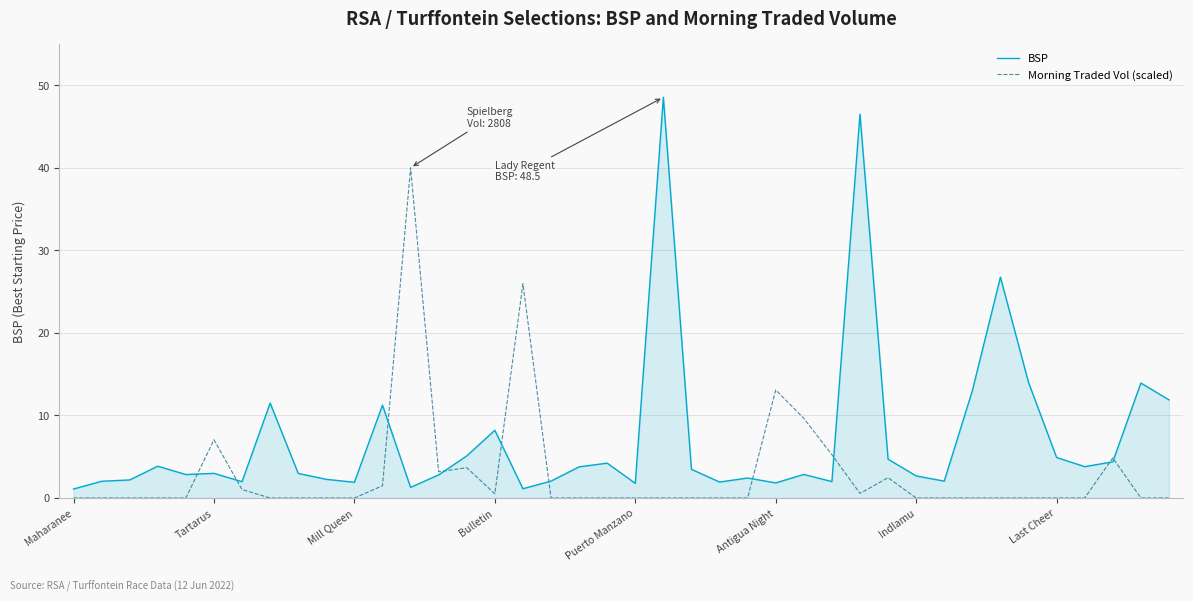

What is the sum of all BSP values?

288.7